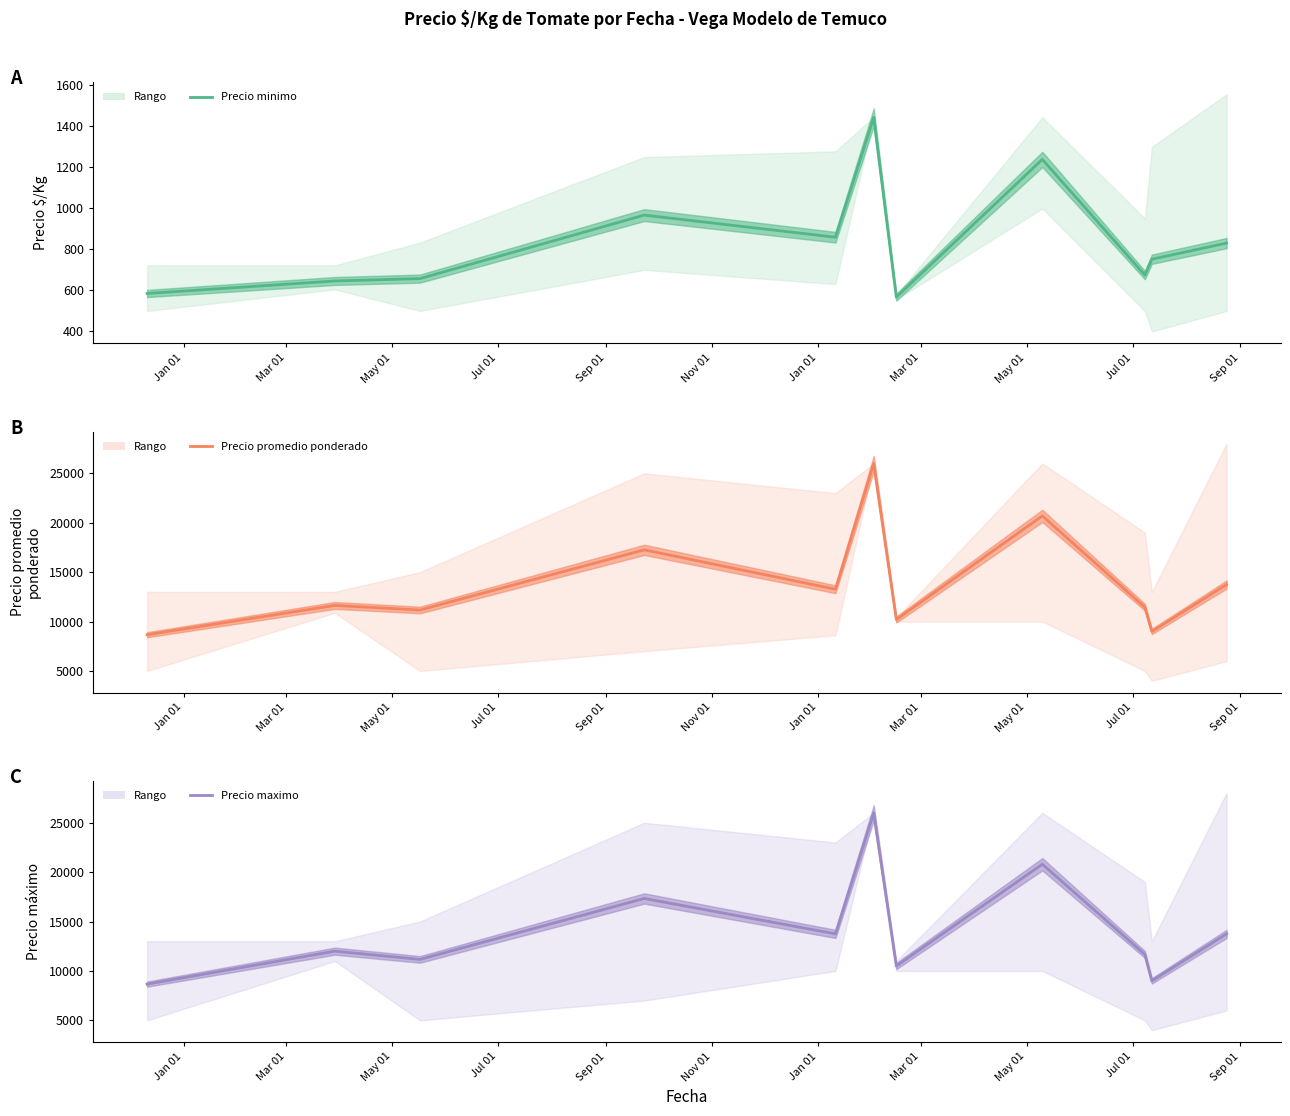

True or false: Precio promedio ponderado and Precio minimo intersect in this chart.

False